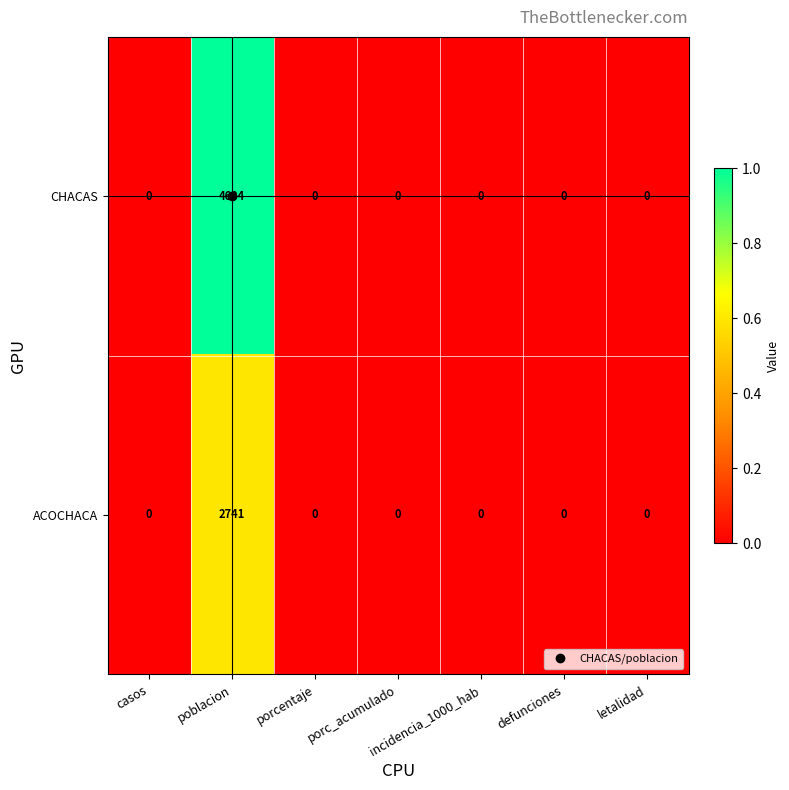

Rank the series by their average value, from lowest to highest.

ACOCHACA, CHACAS